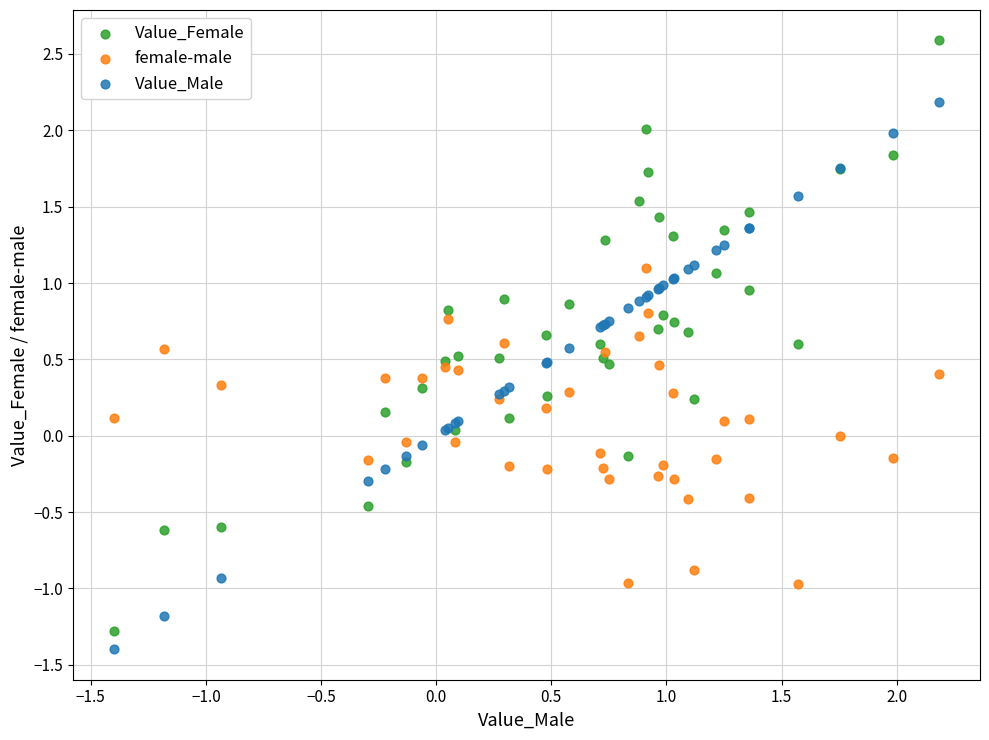

Which series has the widest spread of Y values?

Value_Female